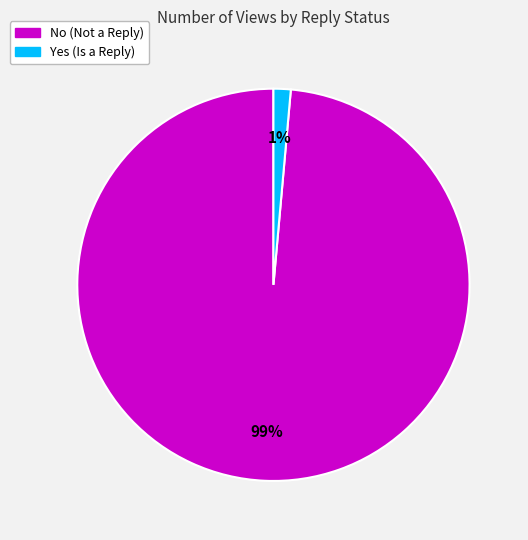

Is there any slice that represents more than half of the pie?

Yes